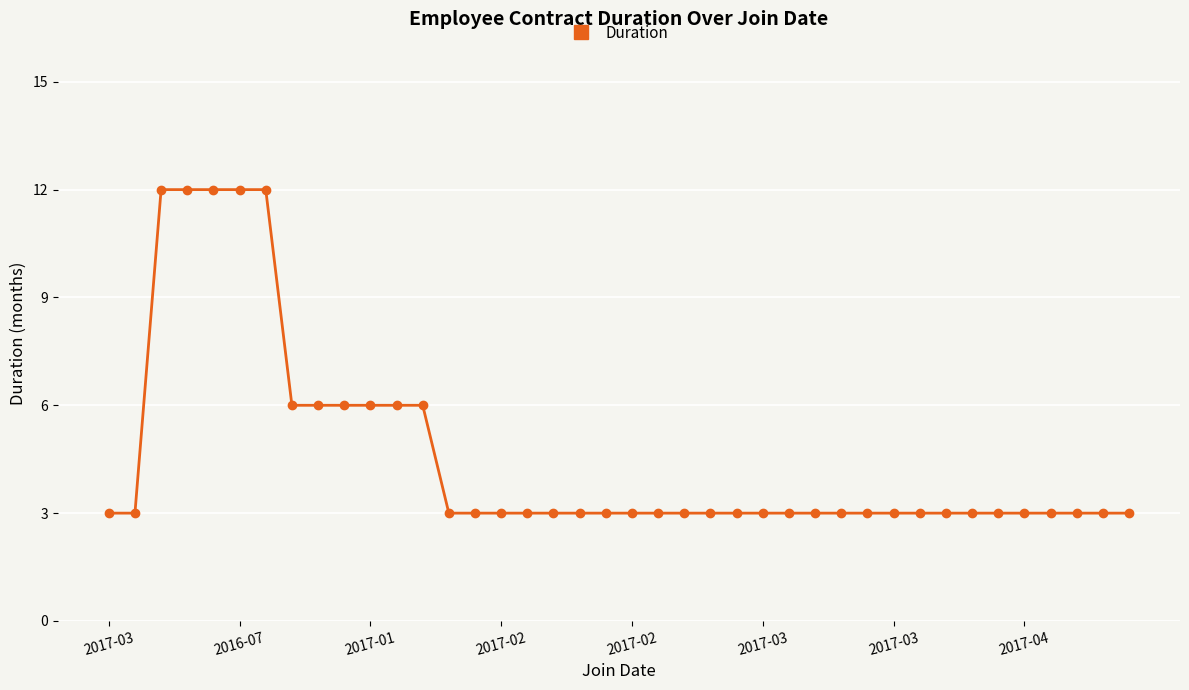

What is the sum of all values?

183